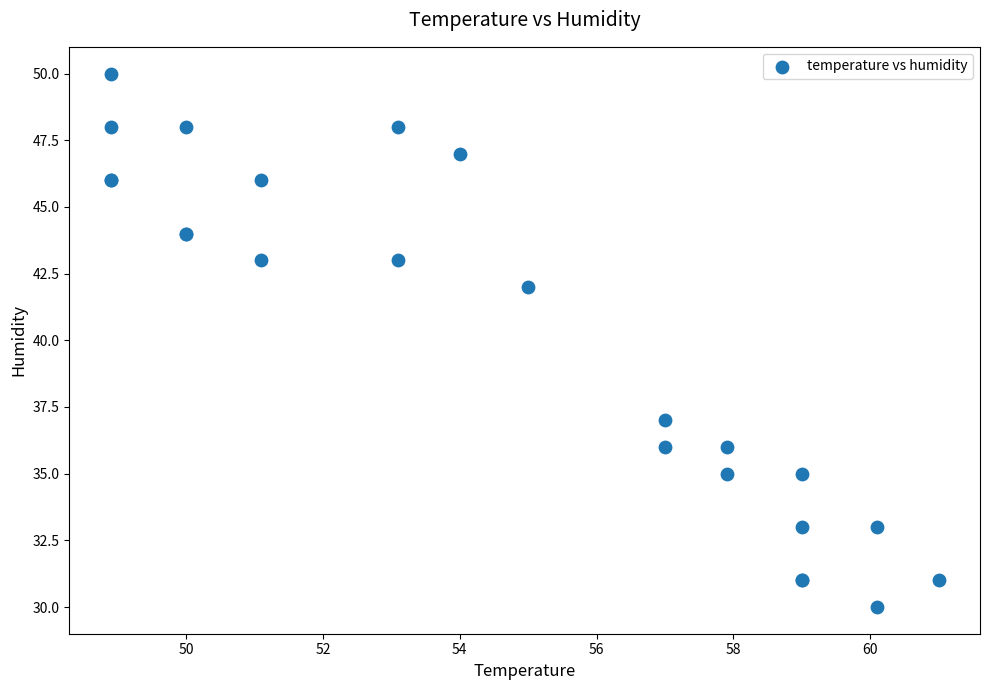

What Y value in the scatter plot is closest to 40?

42